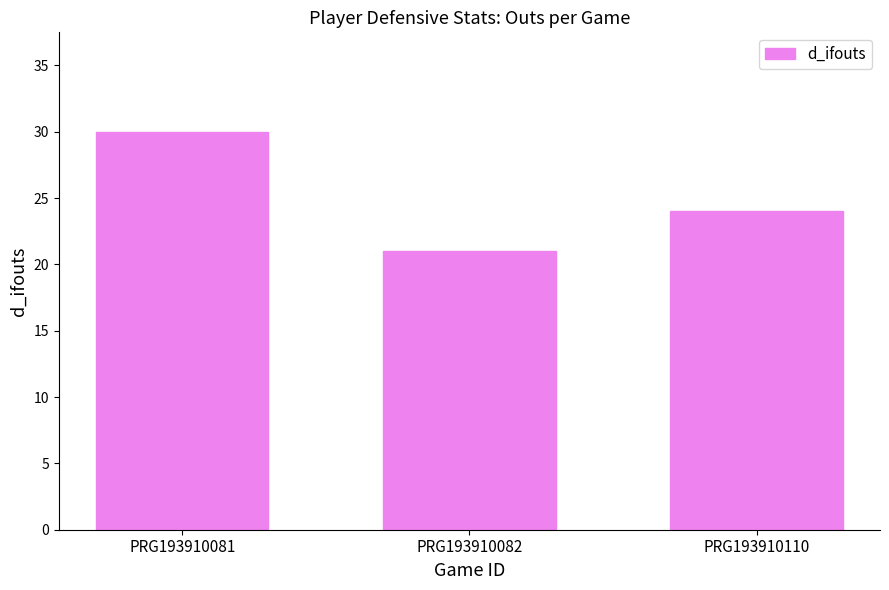

True or false: the data shows 53 at PRG193910081.

False